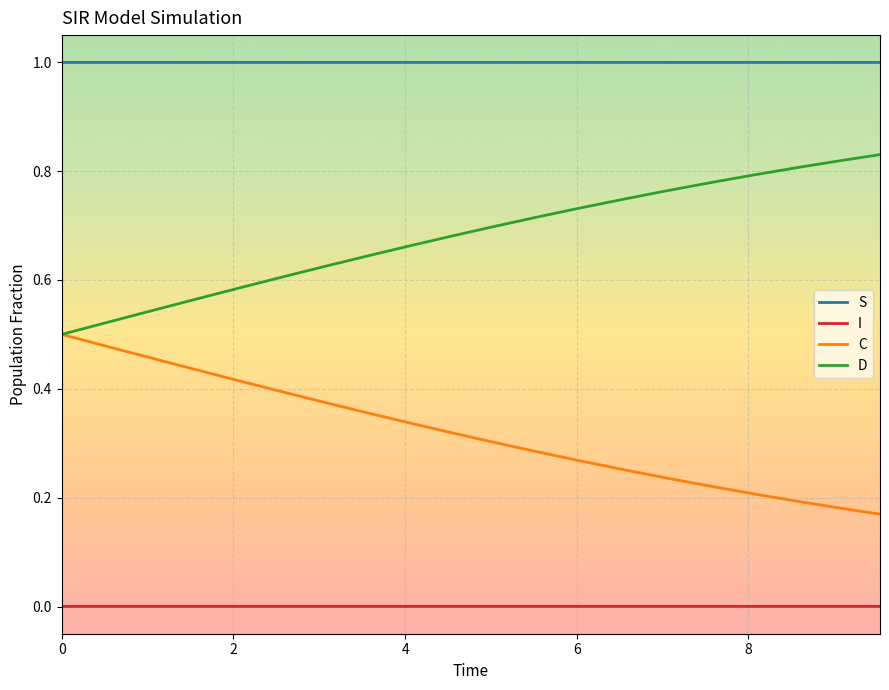

How many distinct data groups are displayed?

4